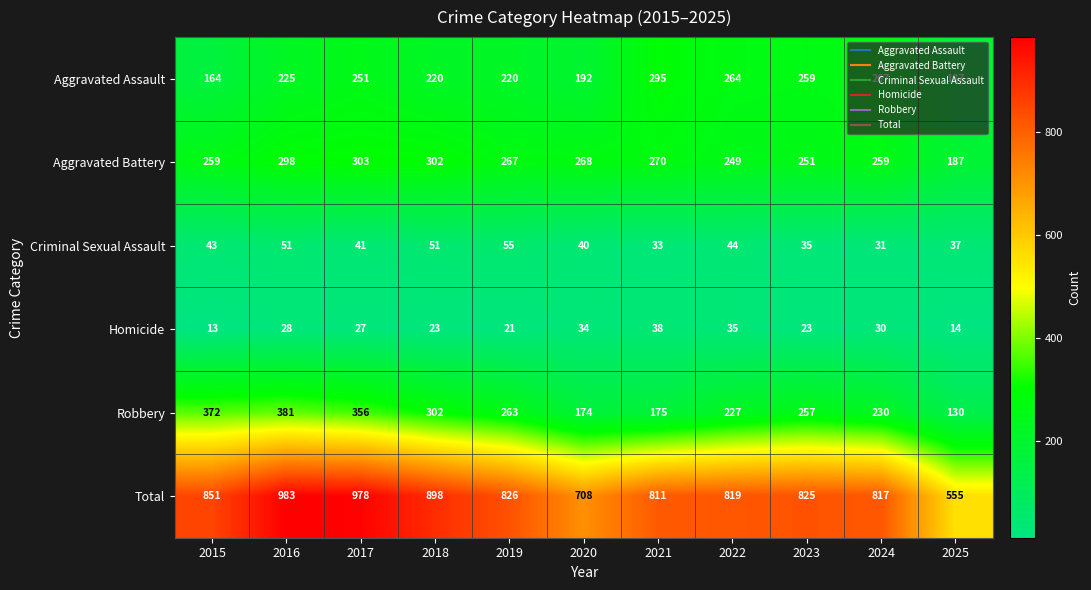

Which label corresponds to the smallest value in the chart?

2015